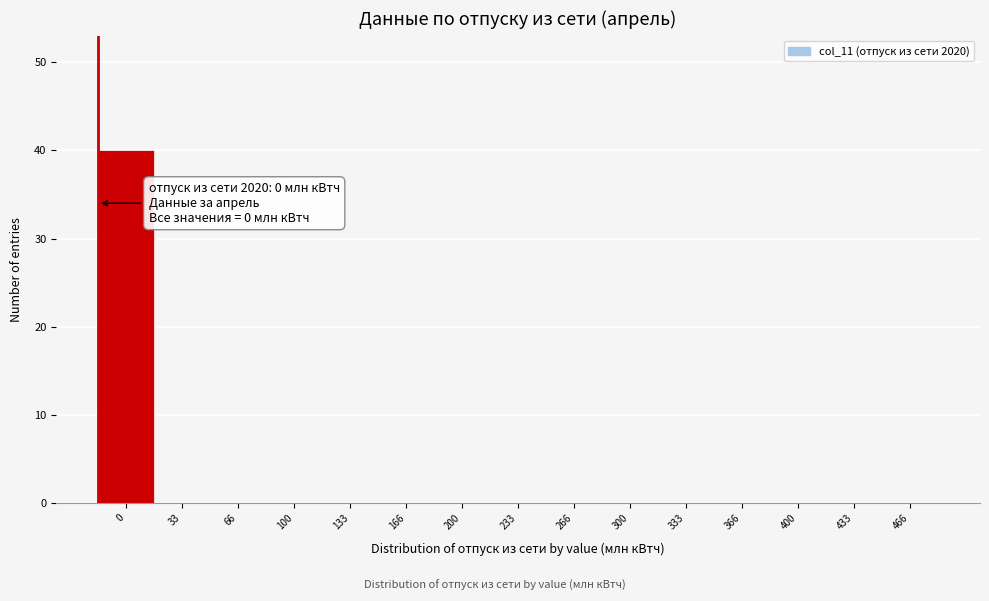

Reading left to right, transcribe all the data shown in this chart.

0=40	33=0	66=0	100=0	133=0	166=0	200=0	233=0	266=0	300=0	333=0	366=0	400=0	433=0	466=0